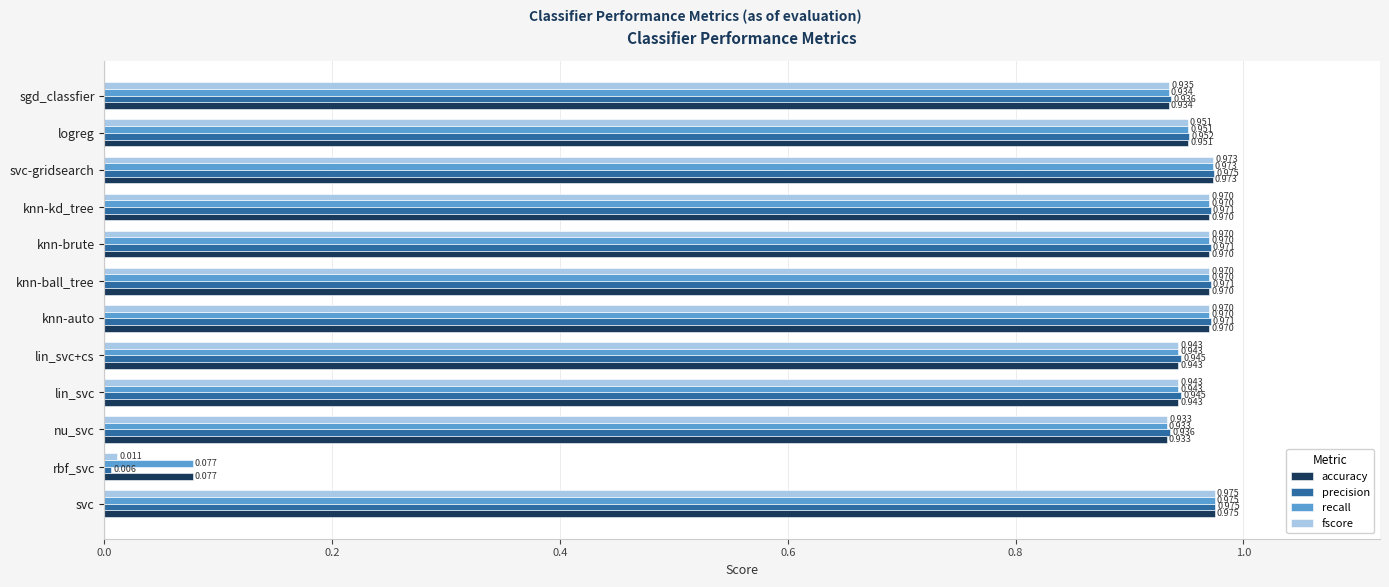

Is the value of recall at sgd_classfier greater than the value of accuracy at logreg?

No